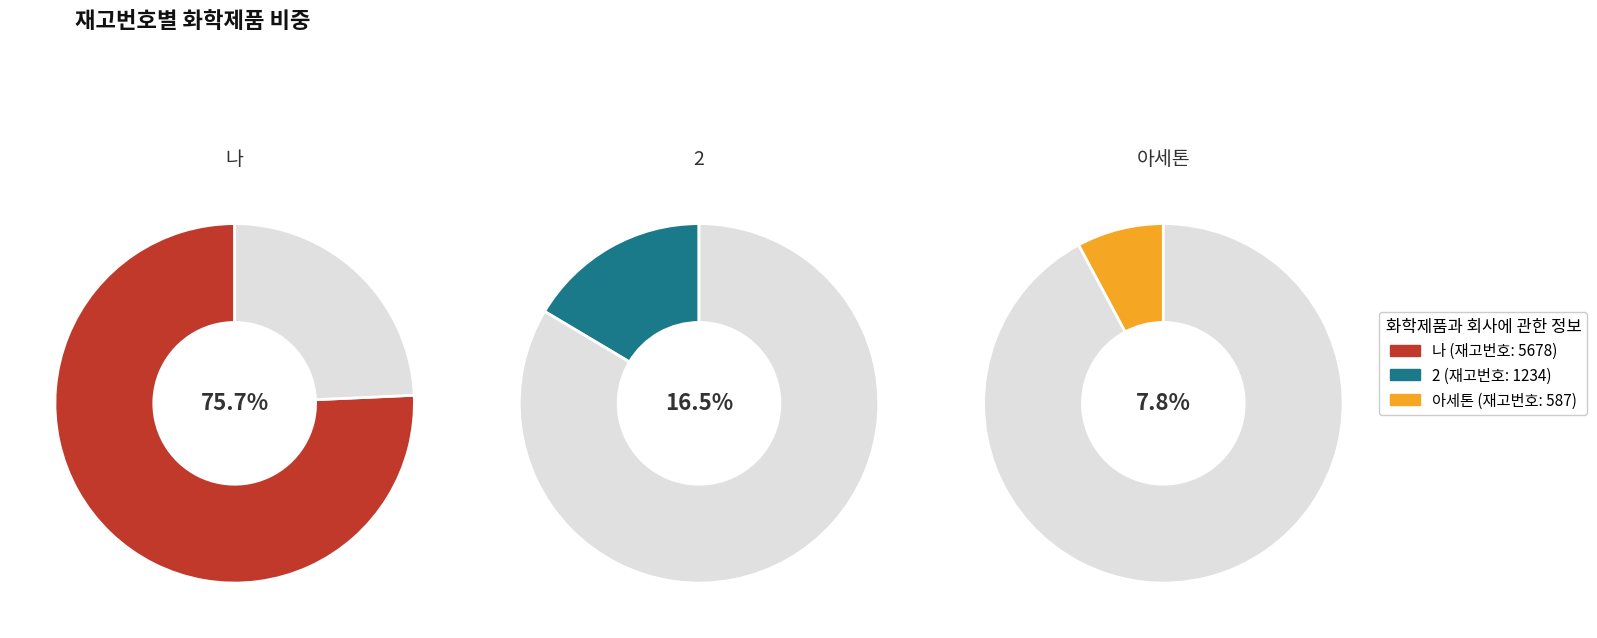

To the nearest percent, what percentage of the pie is 2?

16%